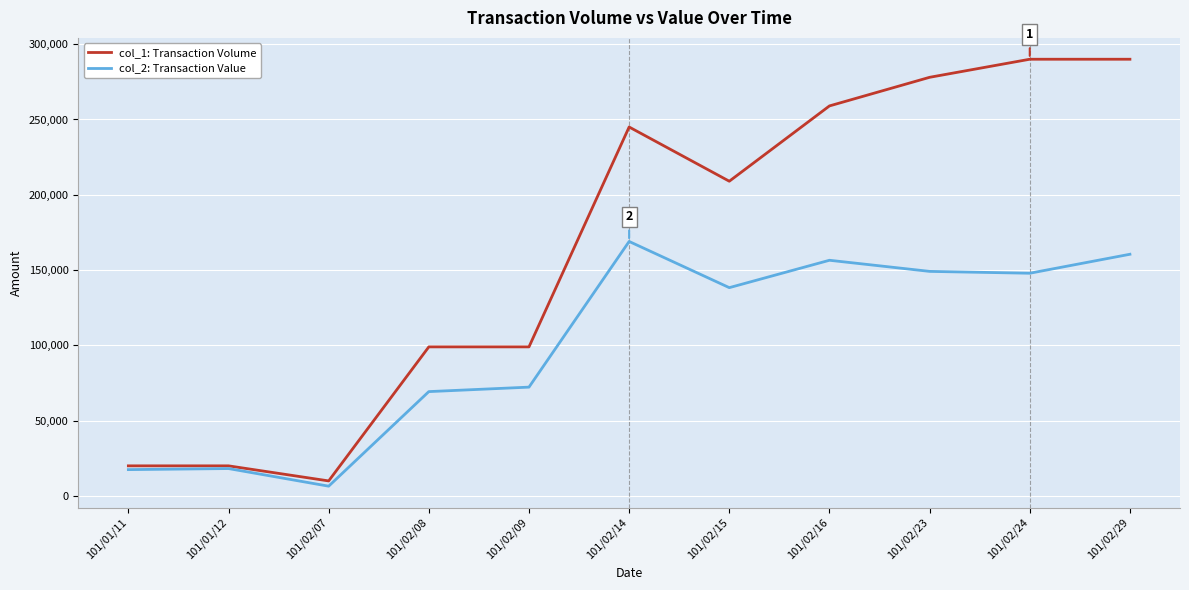

How many values in the col_2: Transaction Value series are below 138330?

5